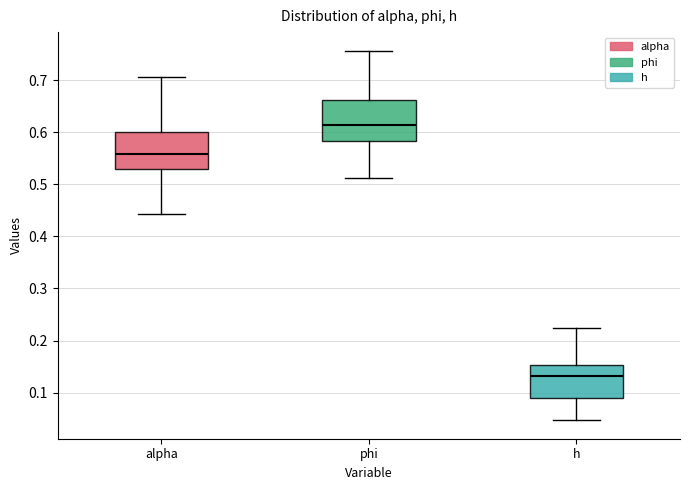

Where is the upper edge of the box for alpha on the y-axis? The values are not printed on the chart, so give them approximately, as read against the axis.

0.60